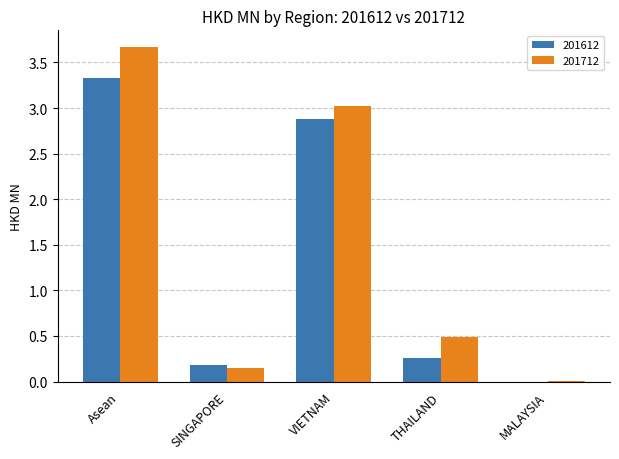

Count the number of categories in the chart.

5